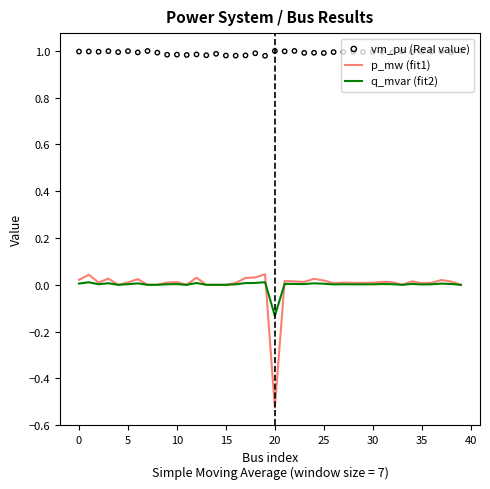

What are all the series names shown in the legend?

p_mw (fit1), q_mvar (fit2), vm_pu (Real value)